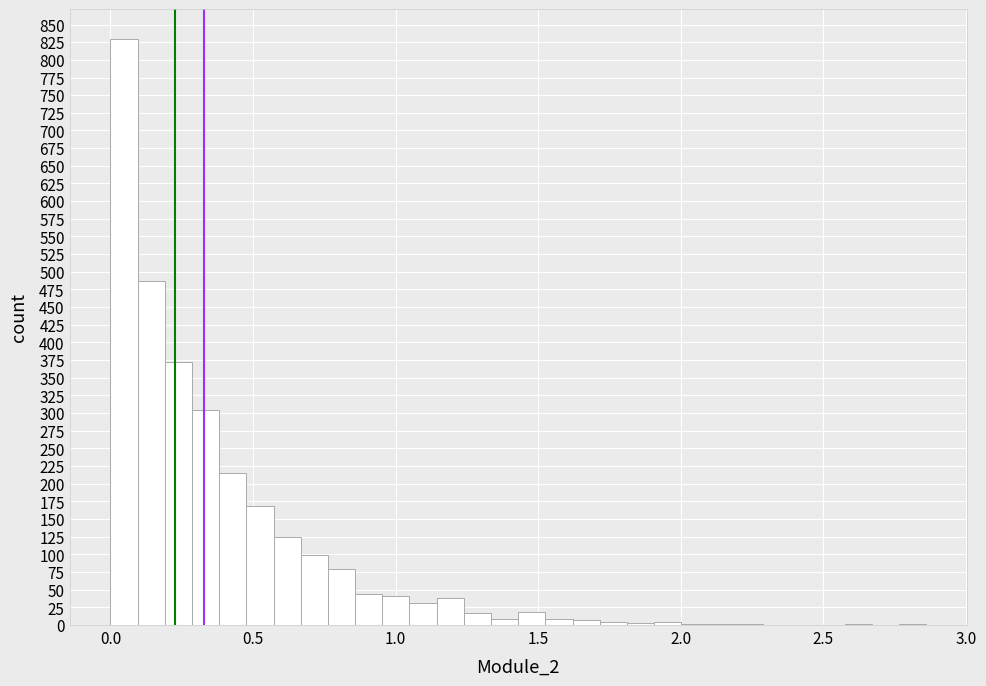

Around what value on the x-axis is the tallest bar? Give the approximate position of its centre, as read against the axis.

0.05